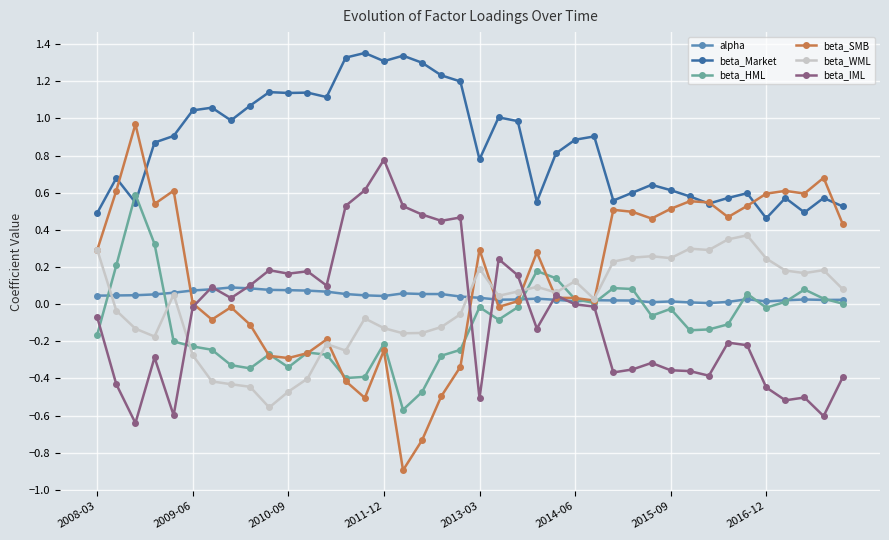

Which series has the largest total across all categories?

beta_Market